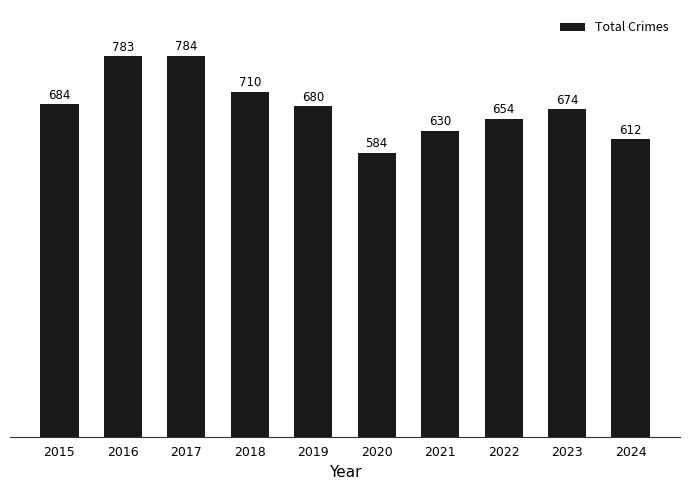

What is the sum of all values?

6795